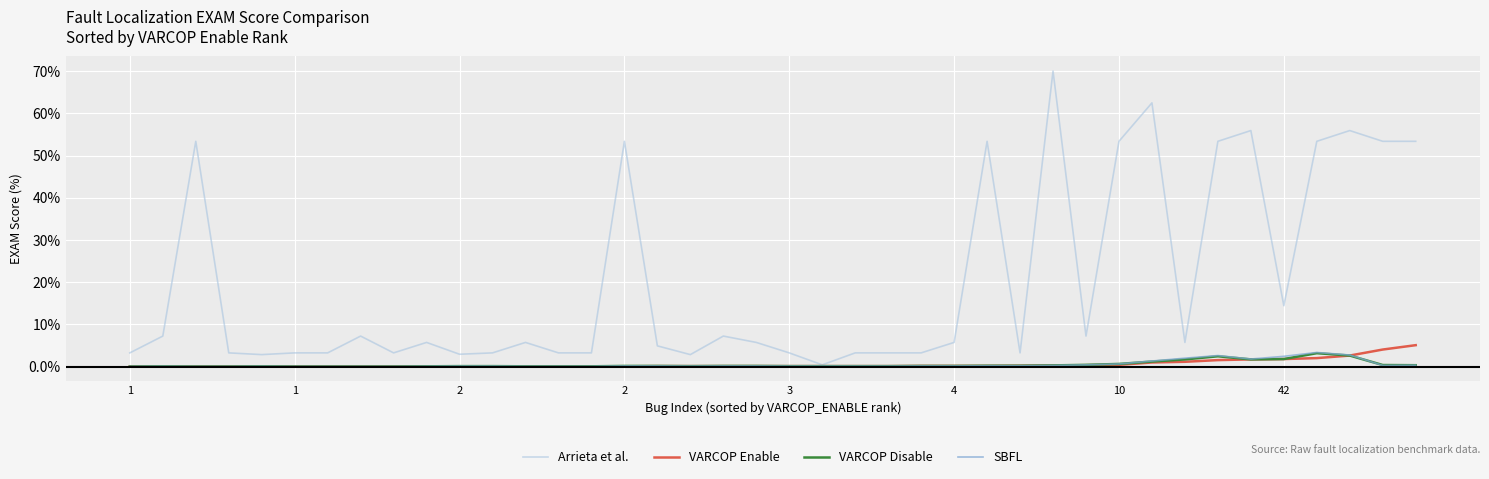

What is the difference between the second highest and second lowest values in the SBFL series?

2.7